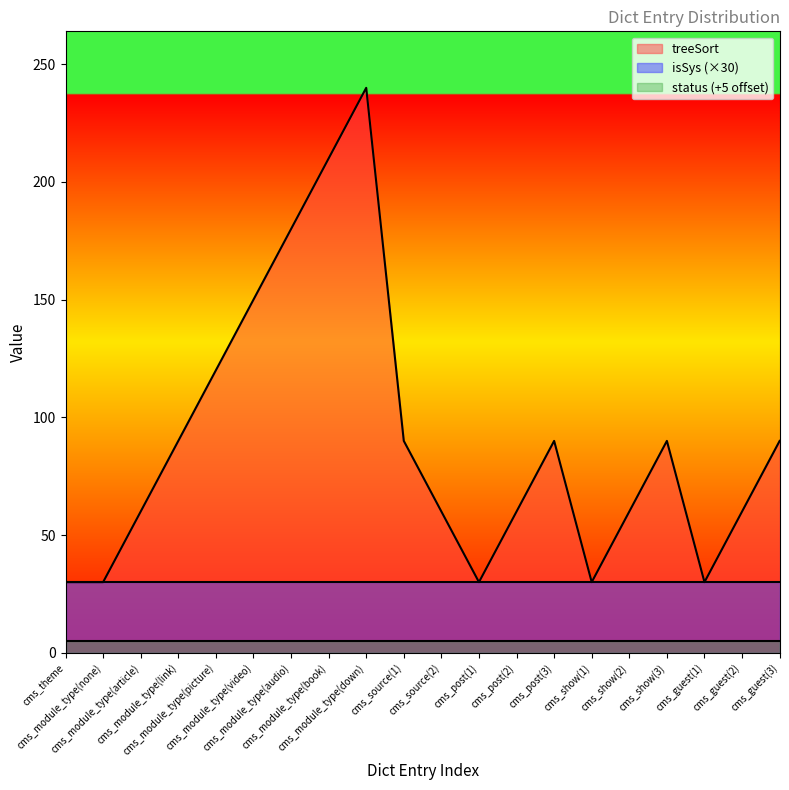

What is the average value of the treeSort series?

90